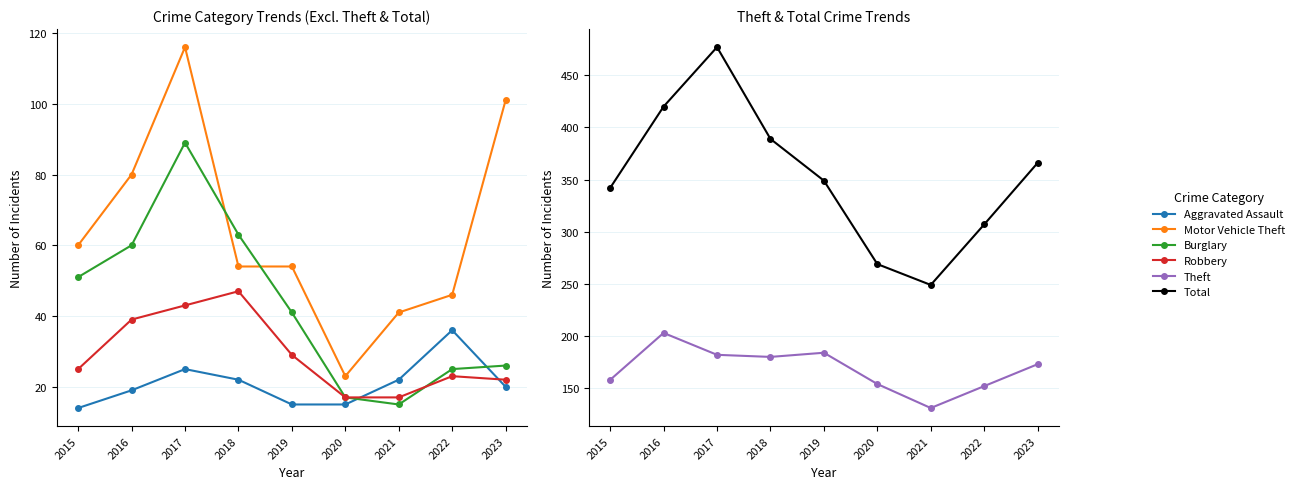

True or false: Aggravated Assault and Total intersect in this chart.

False